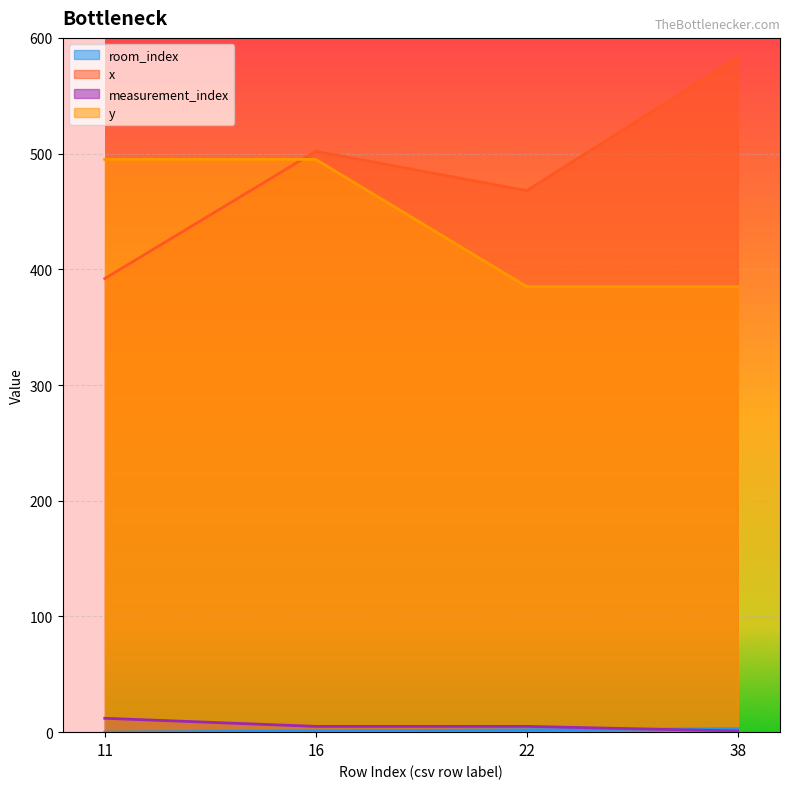

Where is room_index nearest to the value 1?

16